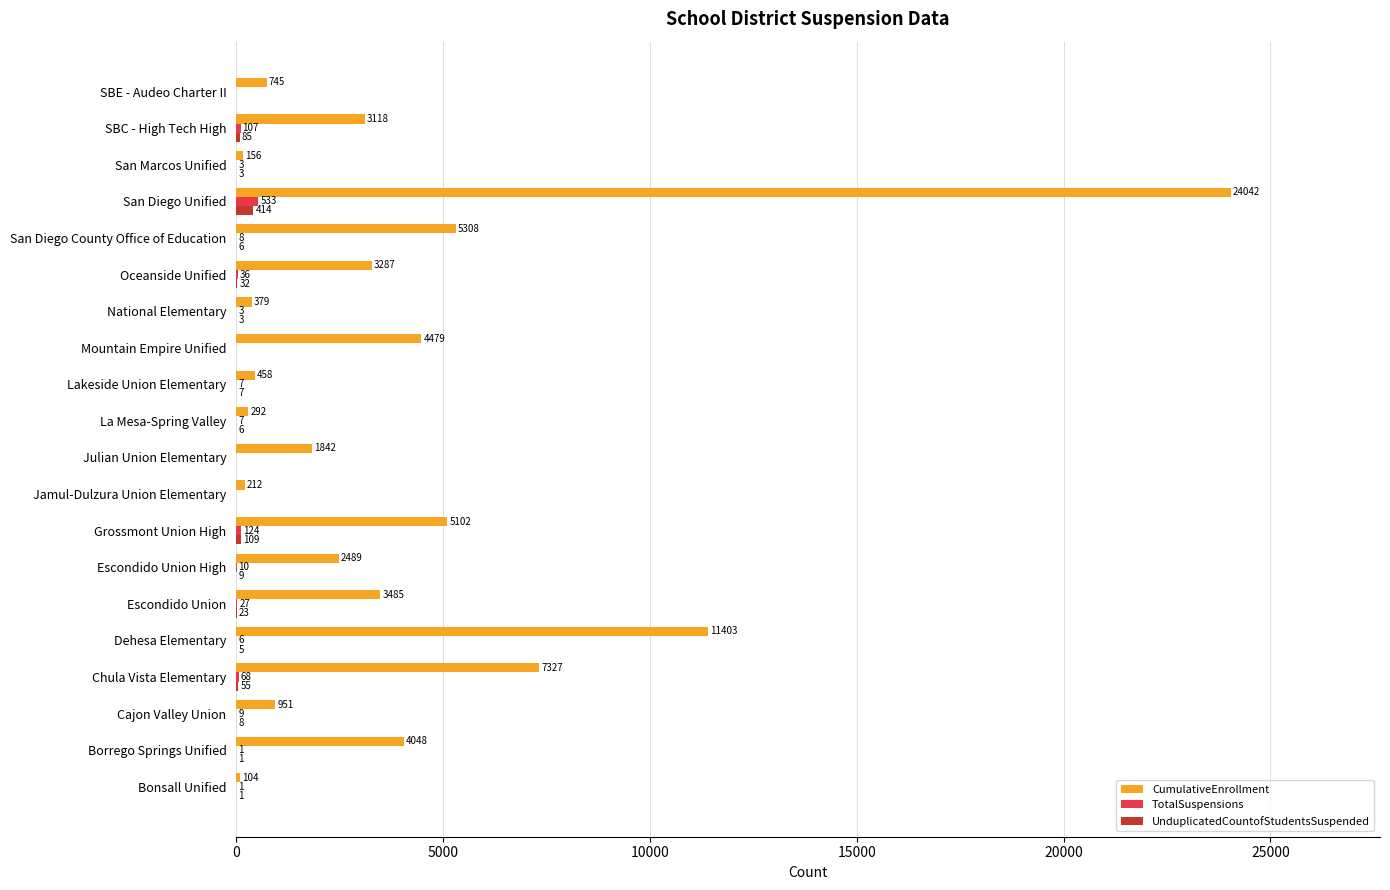

Which category has the highest value in the UnduplicatedCountofStudentsSuspended series?

San Diego Unified